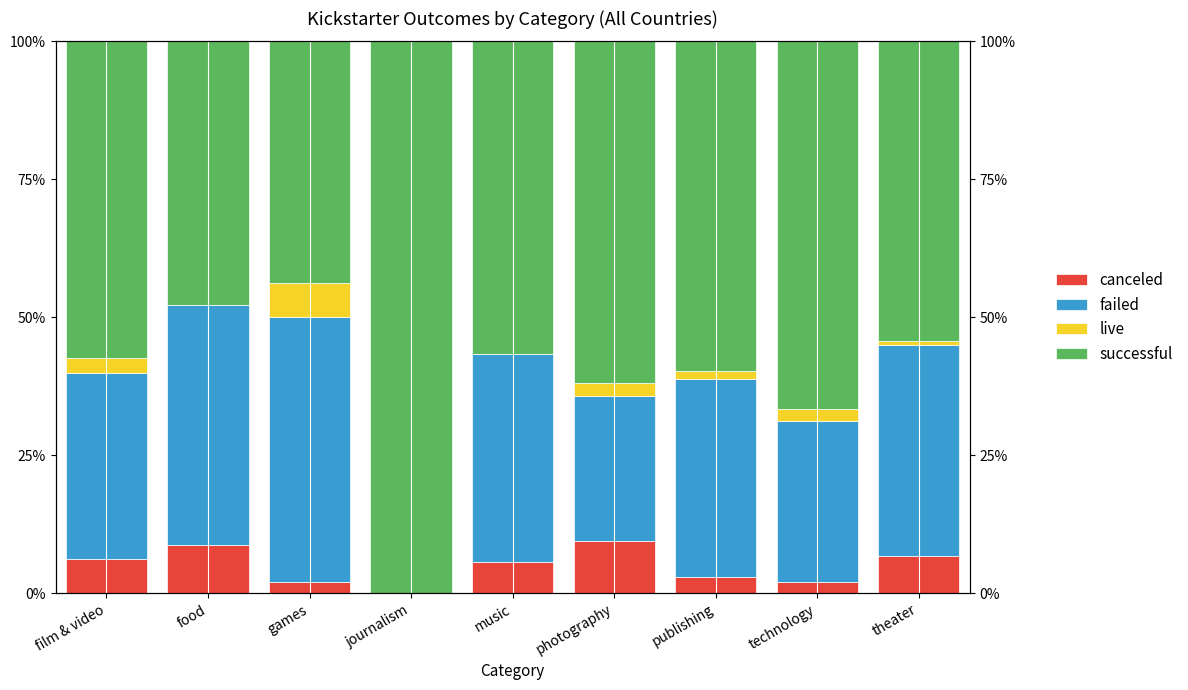

What are all the series names shown in the legend?

canceled, failed, live, successful